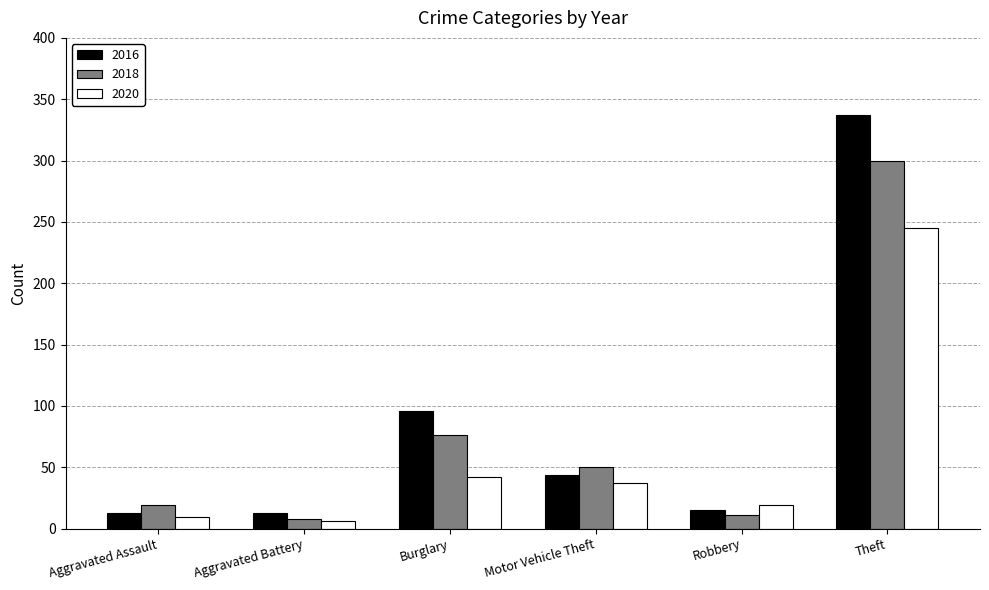

Reading right to left, what are all the values shown in this chart?

2016: 337	15	44	96	13	13
2018: 300	11	50	76	8	19
2020: 245	19	37	42	6	9